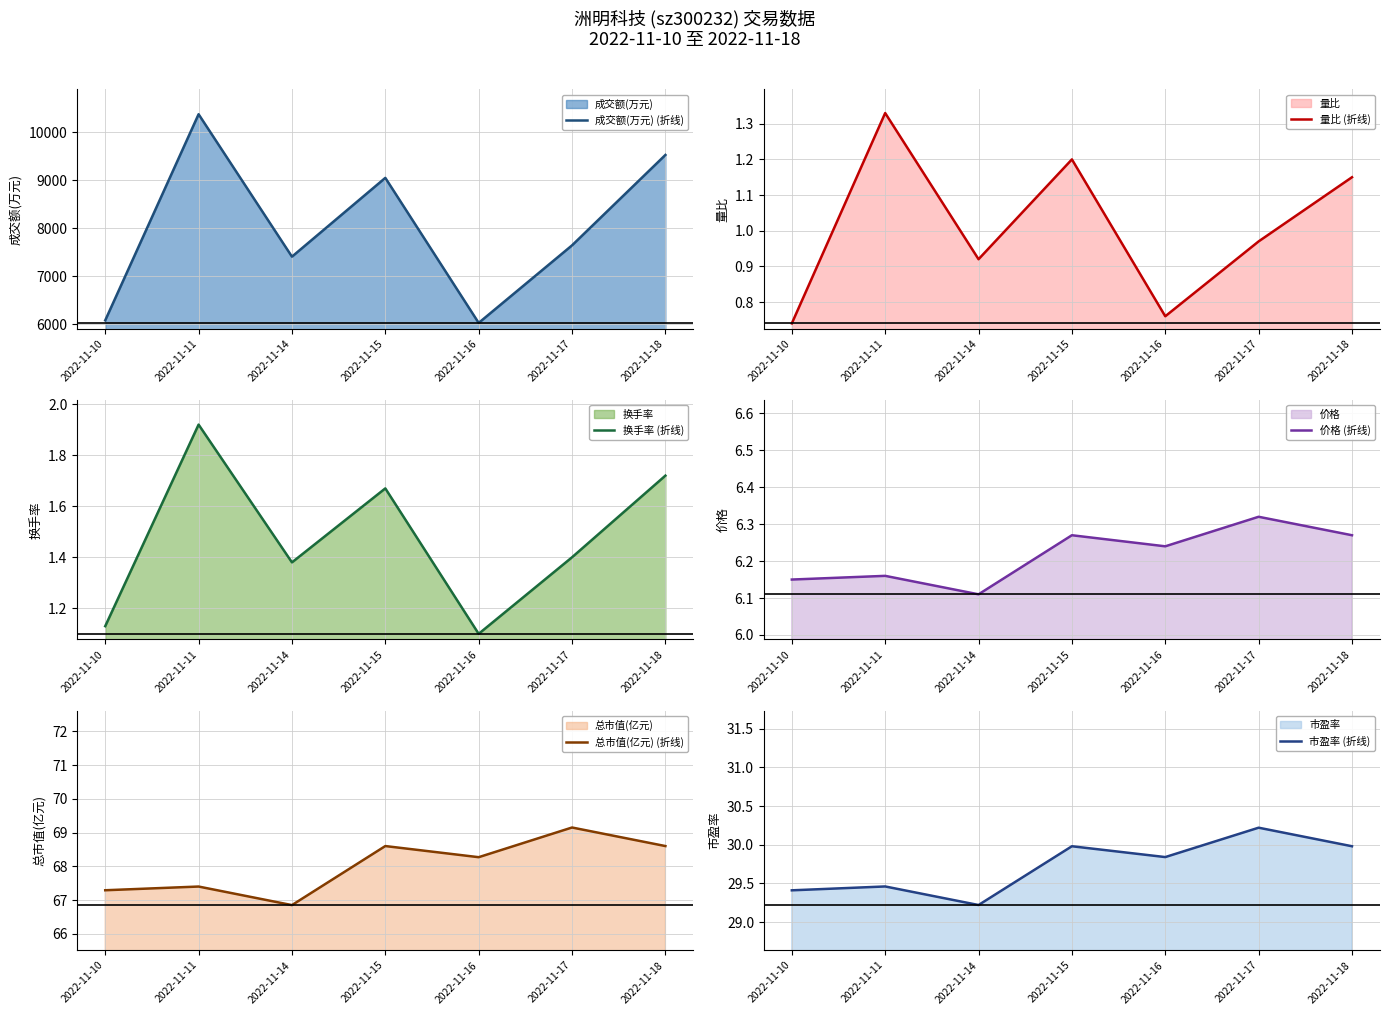

List the labels in order of 总市值(亿元) (折线) value, largest first.

2022-11-17, 2022-11-15, 2022-11-18, 2022-11-16, 2022-11-11, 2022-11-10, 2022-11-14